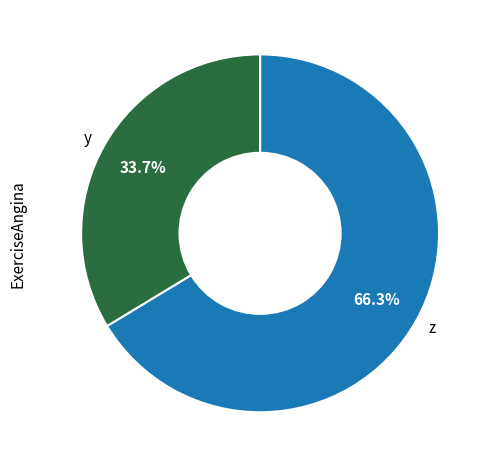

Count the number of slices in the pie.

2